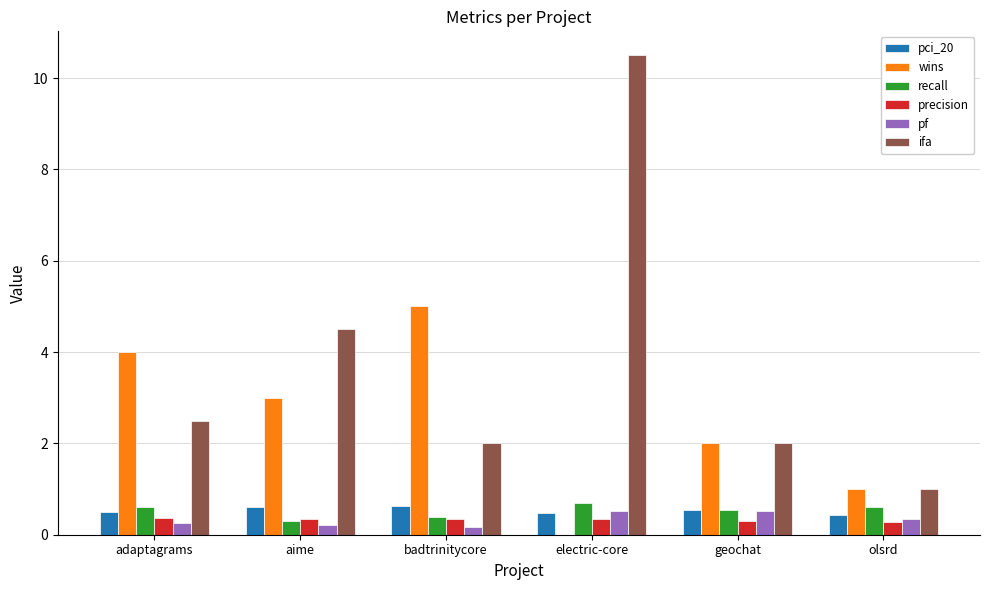

What is the maximum value shown in the chart?

10.5